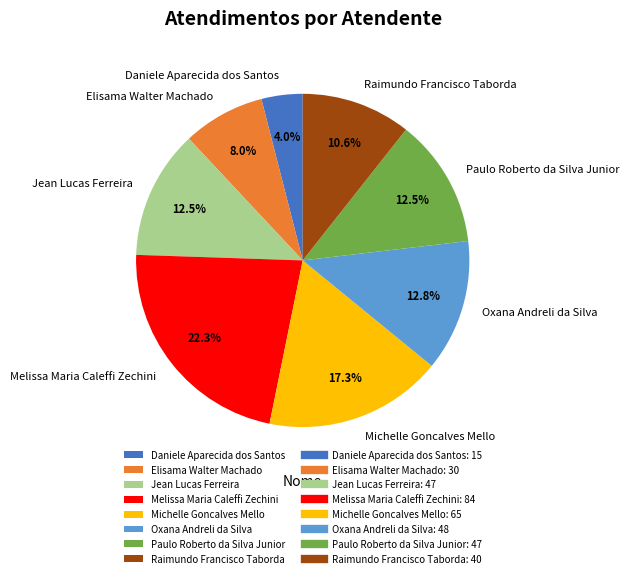

Does any single category account for the majority?

No